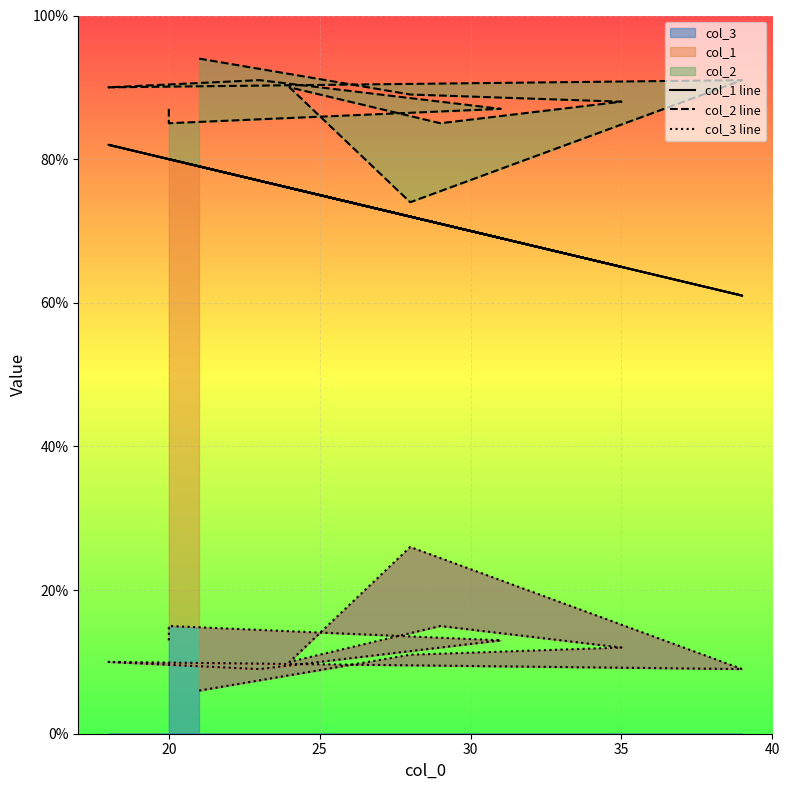

What is the sum of all col_2 line values?

1051